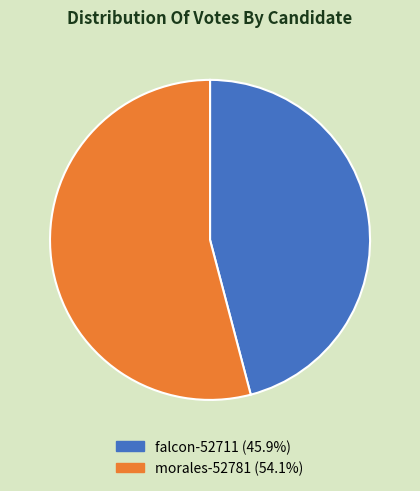

Do falcon-52711 and morales-52781 together represent more than half of the pie?

Yes